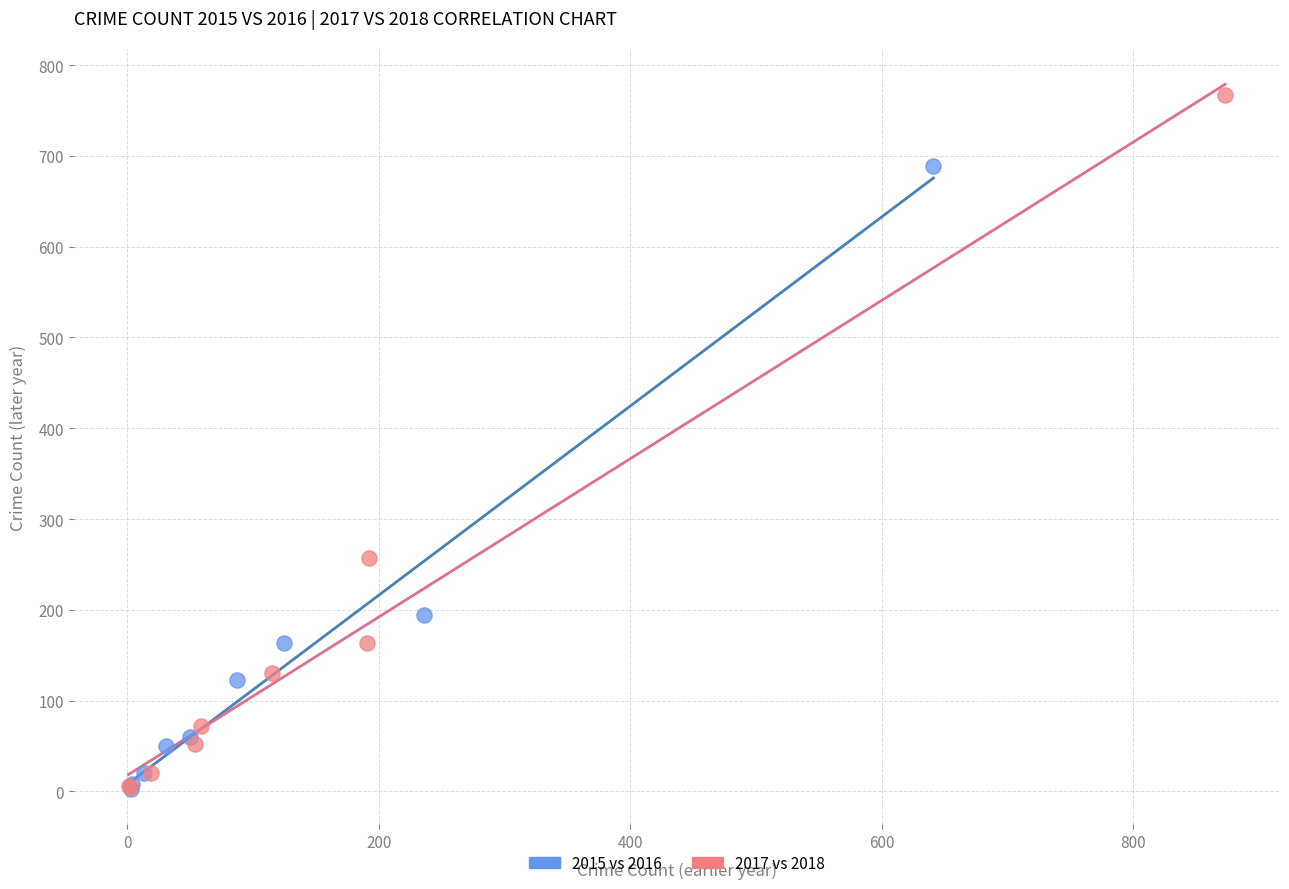

Which series has the largest Y range (max minus min)?

2017 vs 2018